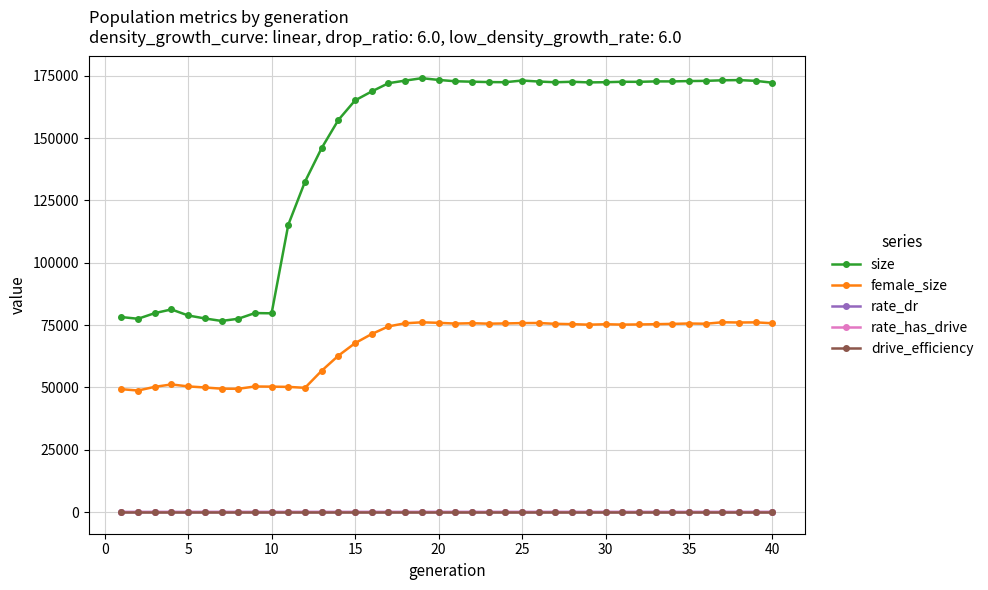

Does the chart have visible grid lines?

Yes